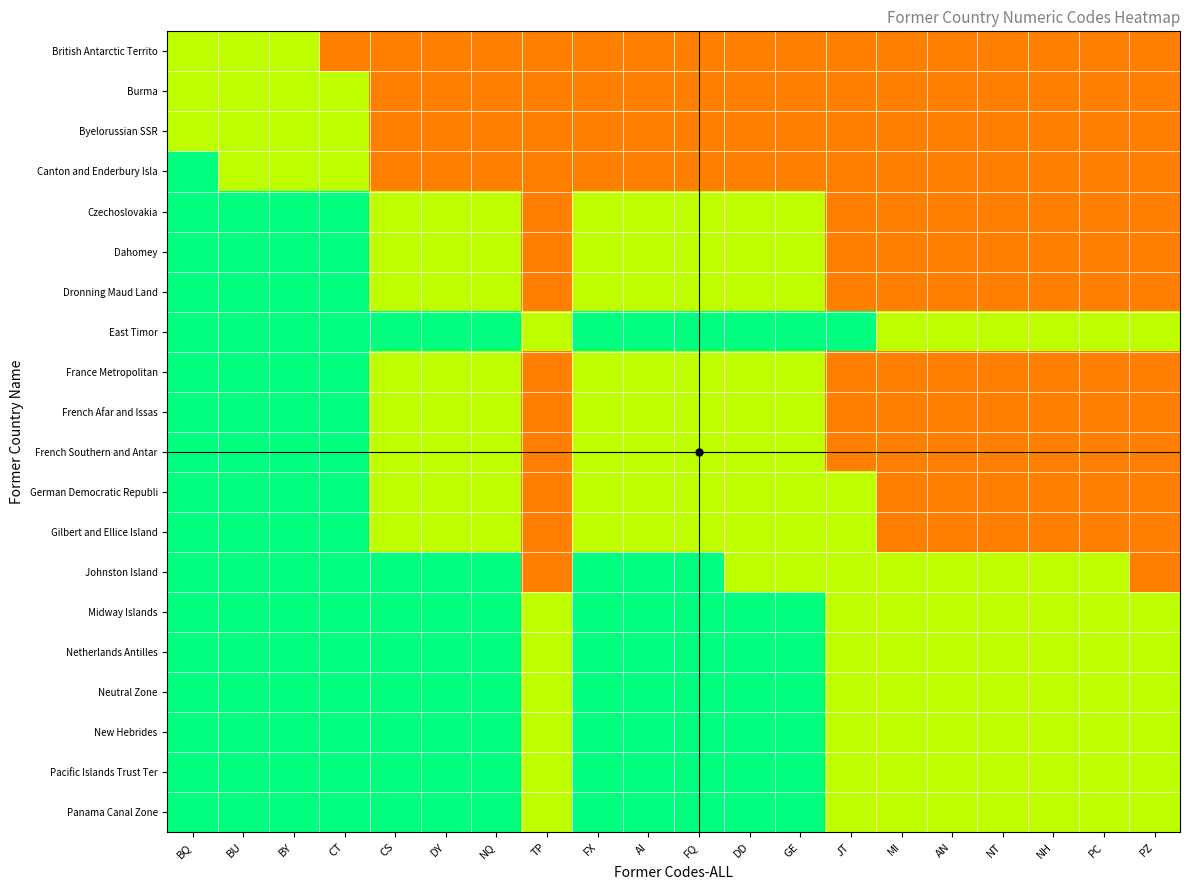

Which category has the highest value across all series?

BQ